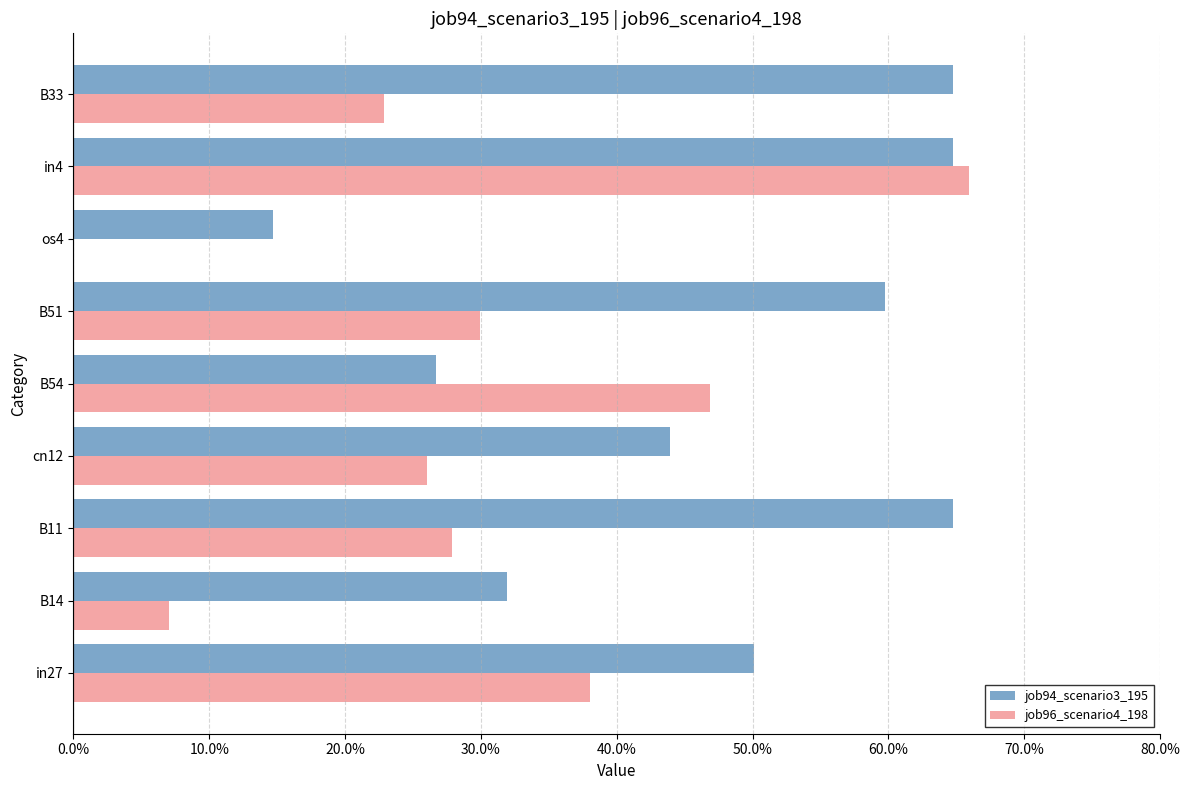

What are all the series names shown in the legend?

job94_scenario3_195, job96_scenario4_198